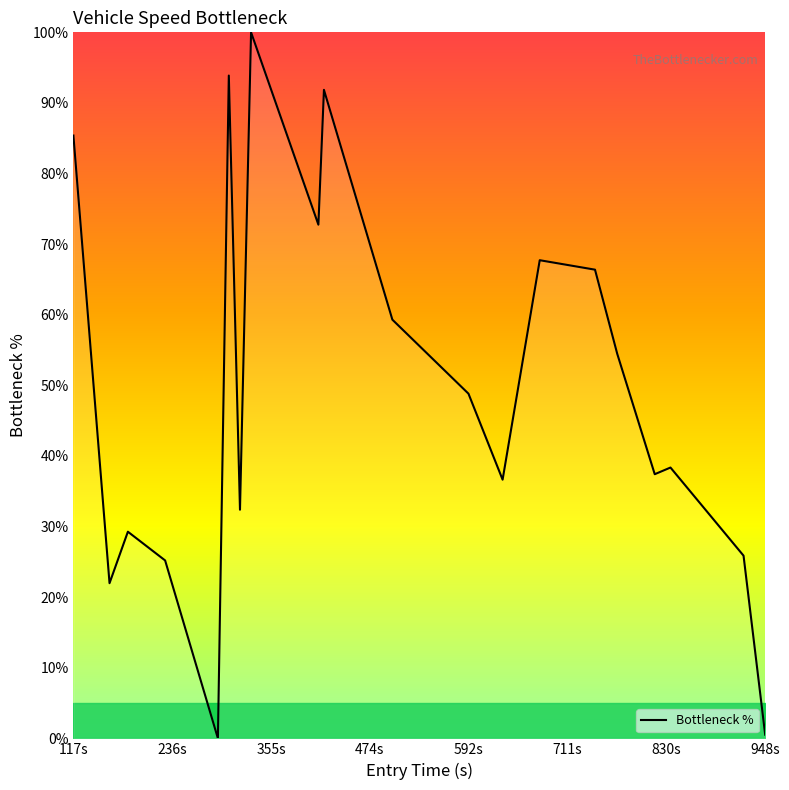

What is the maximum value shown in the chart?

100.0